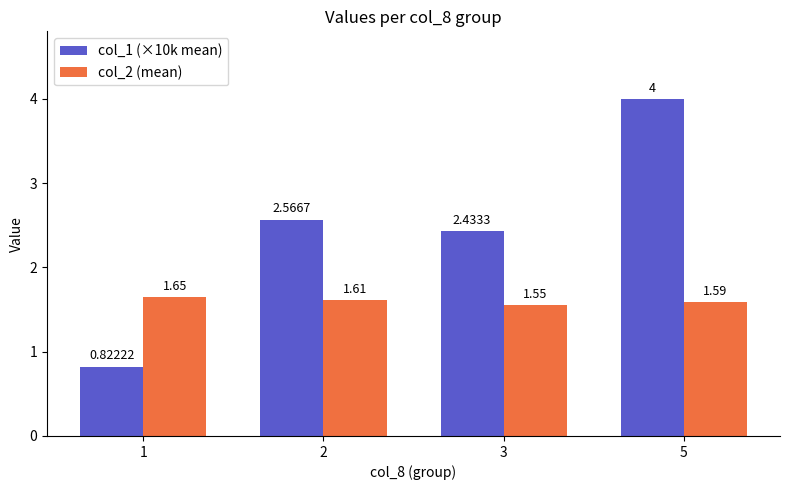

At which label does col_2 (mean) reach its minimum?

3